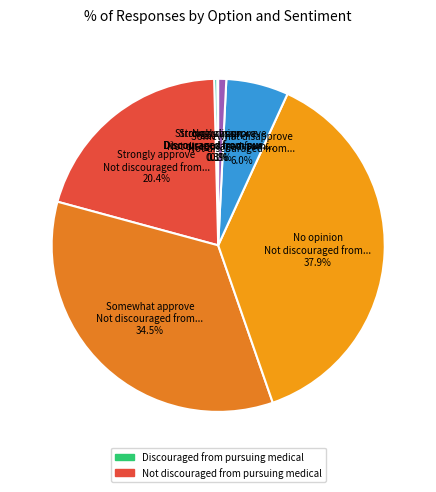

Between Strongly approve Not discouraged from... 20.4% and No opinion Discouraged from pur... 0.3%, which is larger?

Strongly approve Not discouraged from... 20.4%